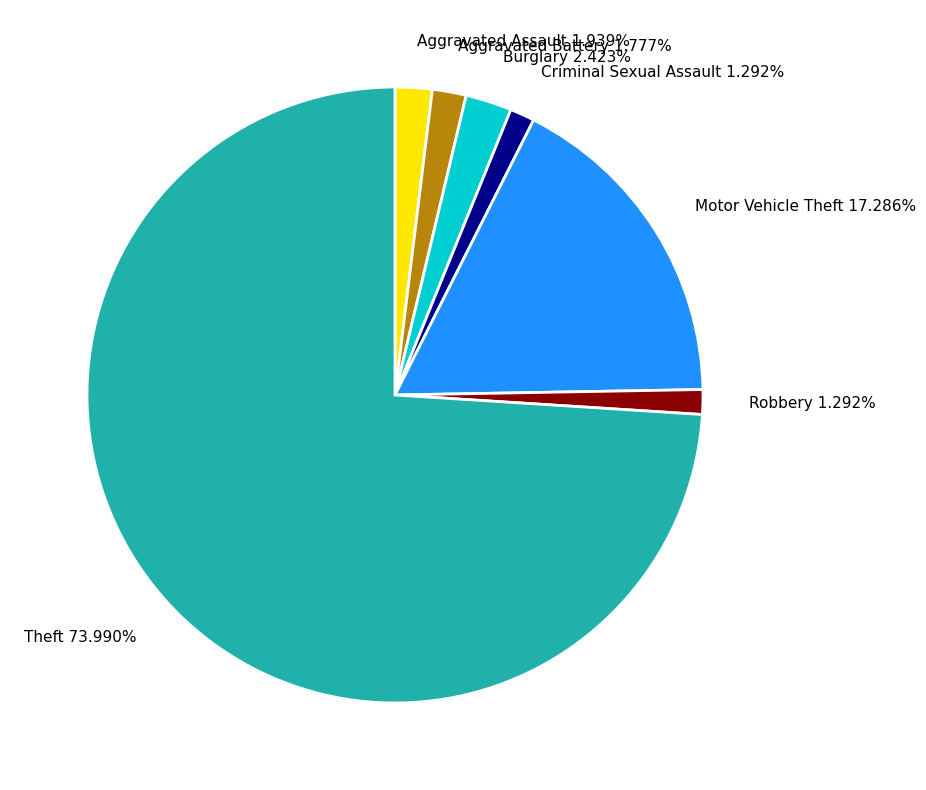

What portion of the pie excludes Robbery?

98.7%